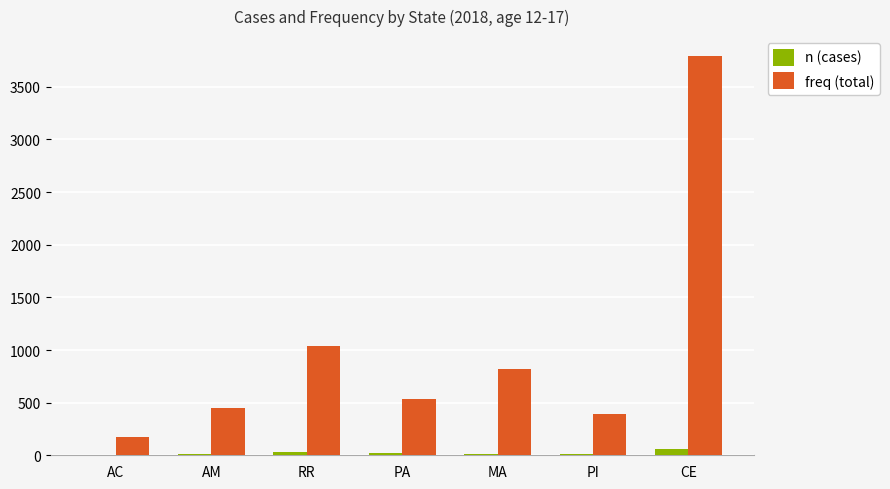

Where is freq (total) nearest to the value 1984?

RR